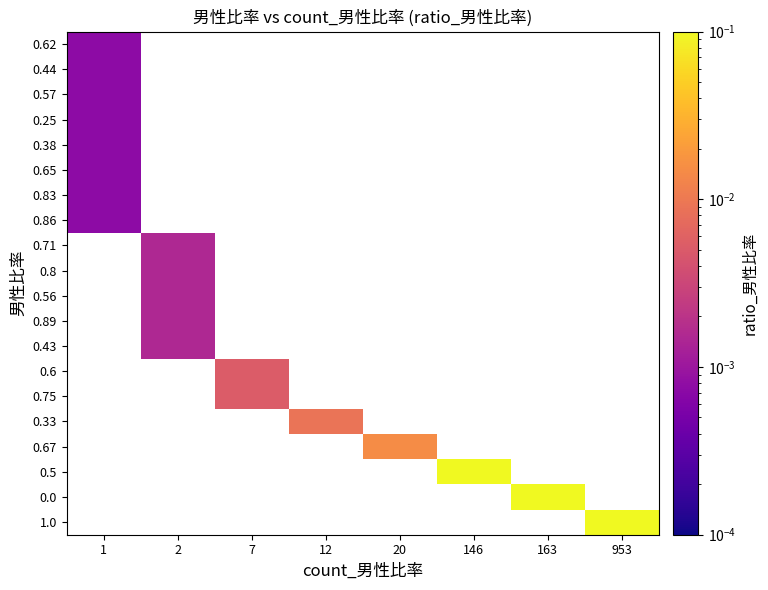

Count the number of data series in this chart.

20